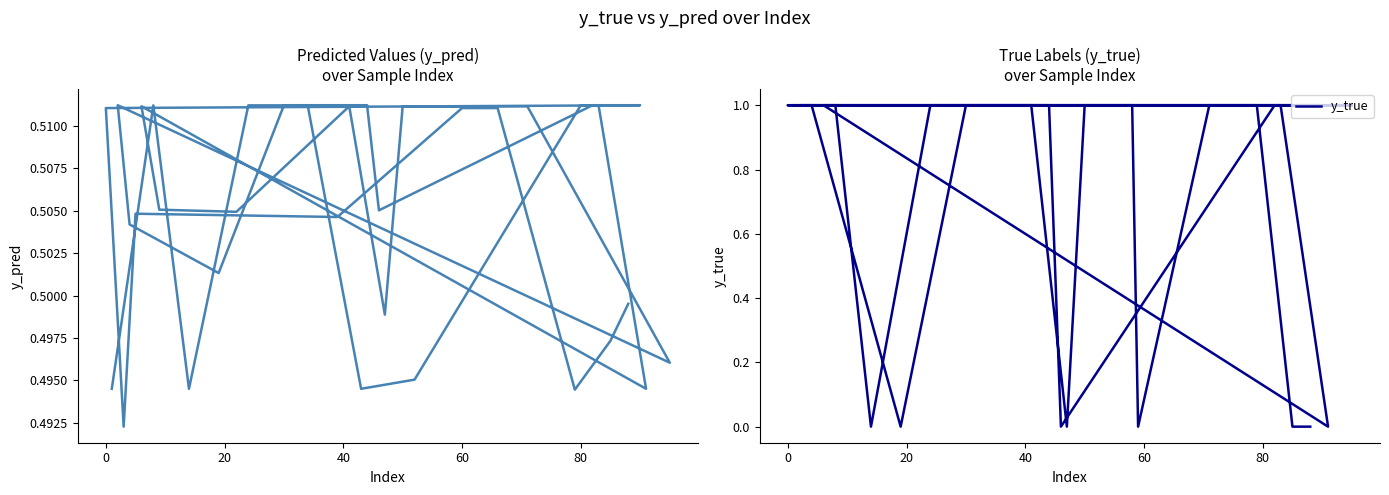

What is the value of the y_true point at the 22nd from the left?

1.0